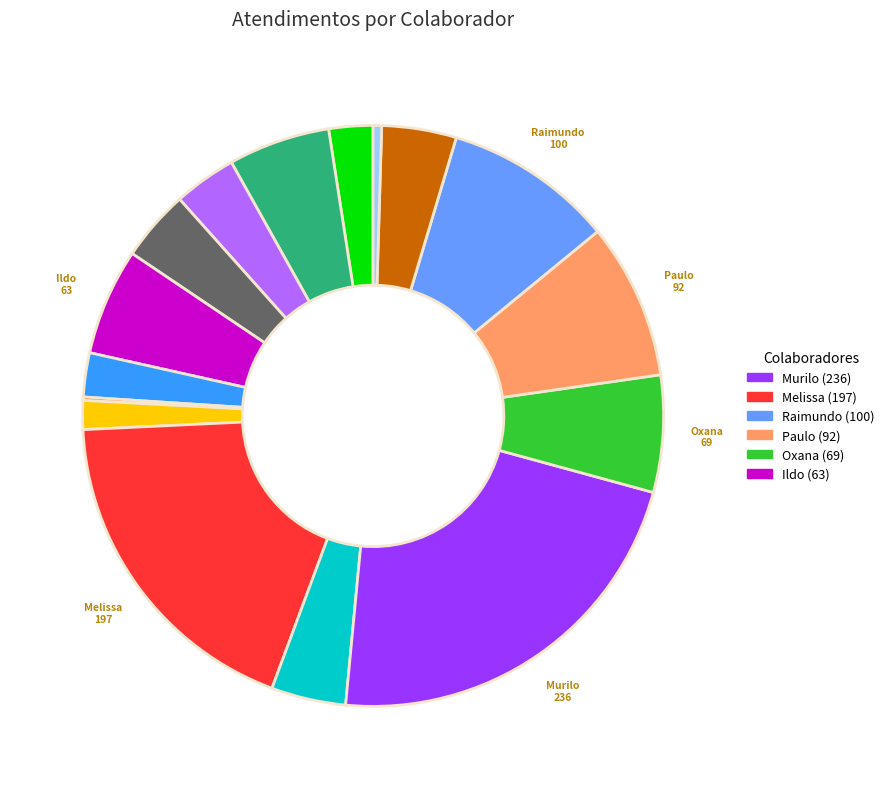

Is there any slice that represents more than half of the pie?

No